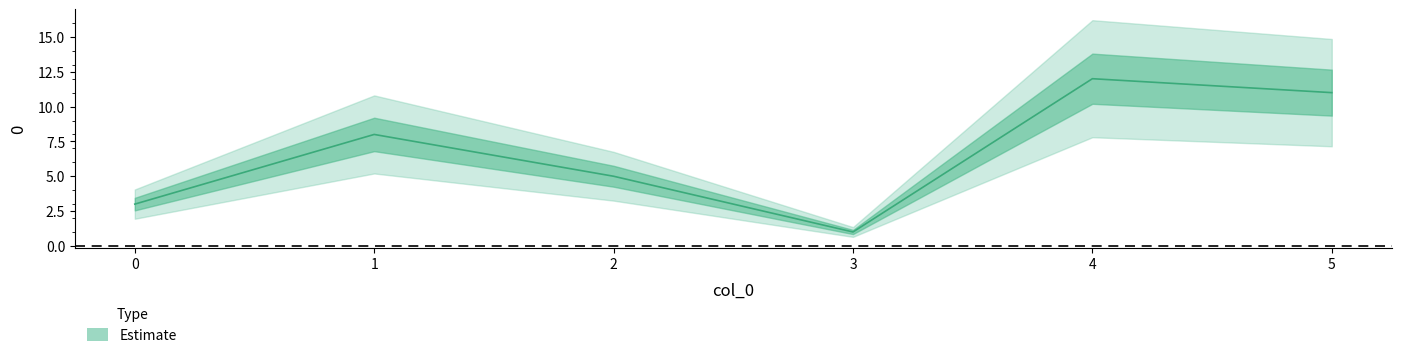

What is the approximate value at 3?

1